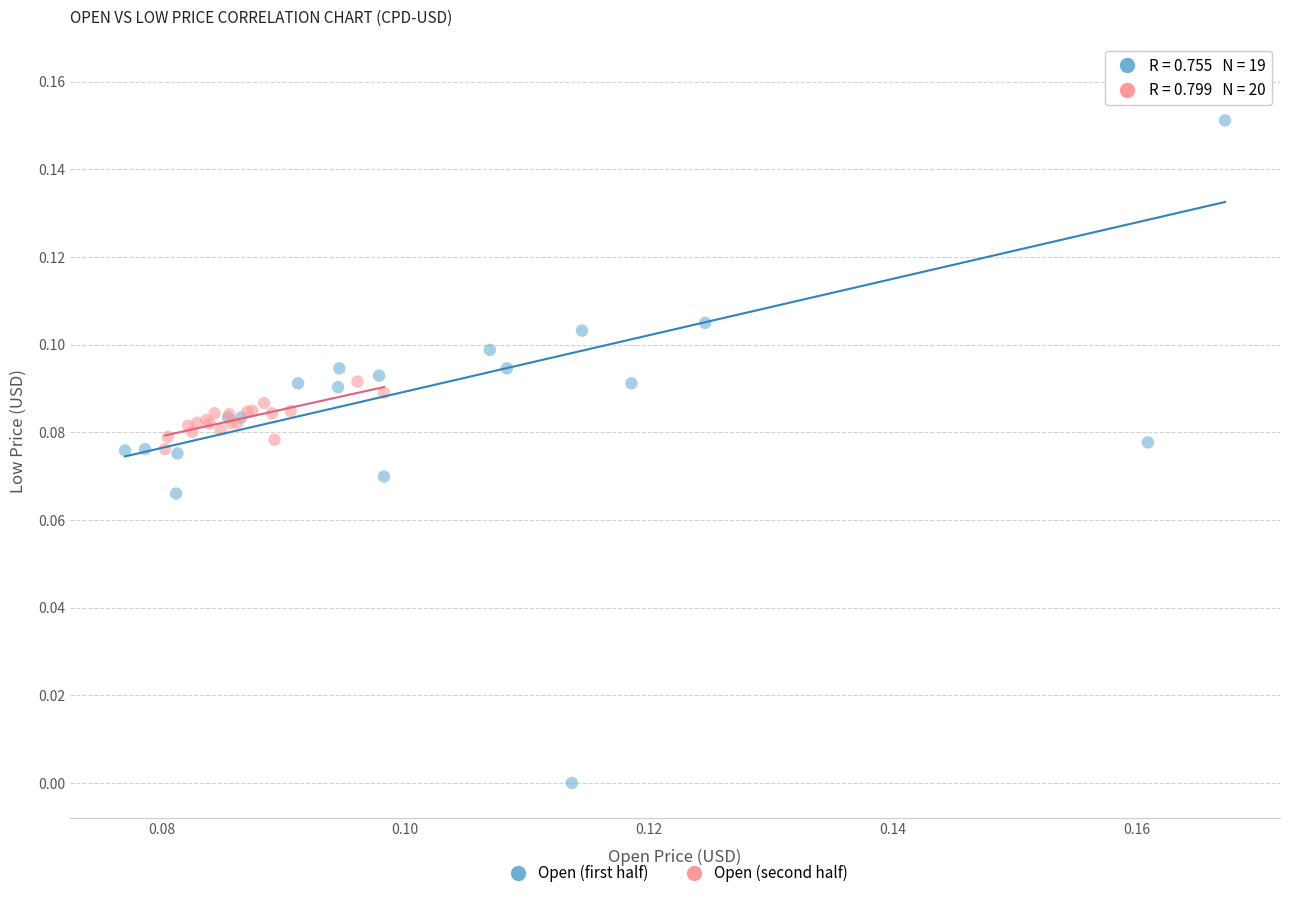

What are all the series names shown in the legend?

Open (first half), Open (second half)